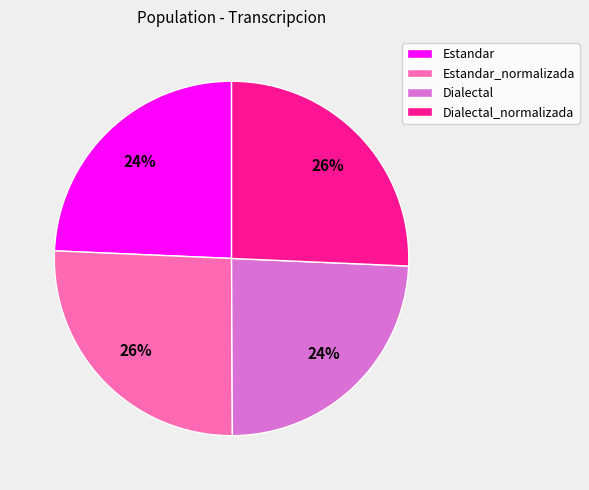

To the nearest percent, what percentage of the pie is Estandar_normalizada?

26%